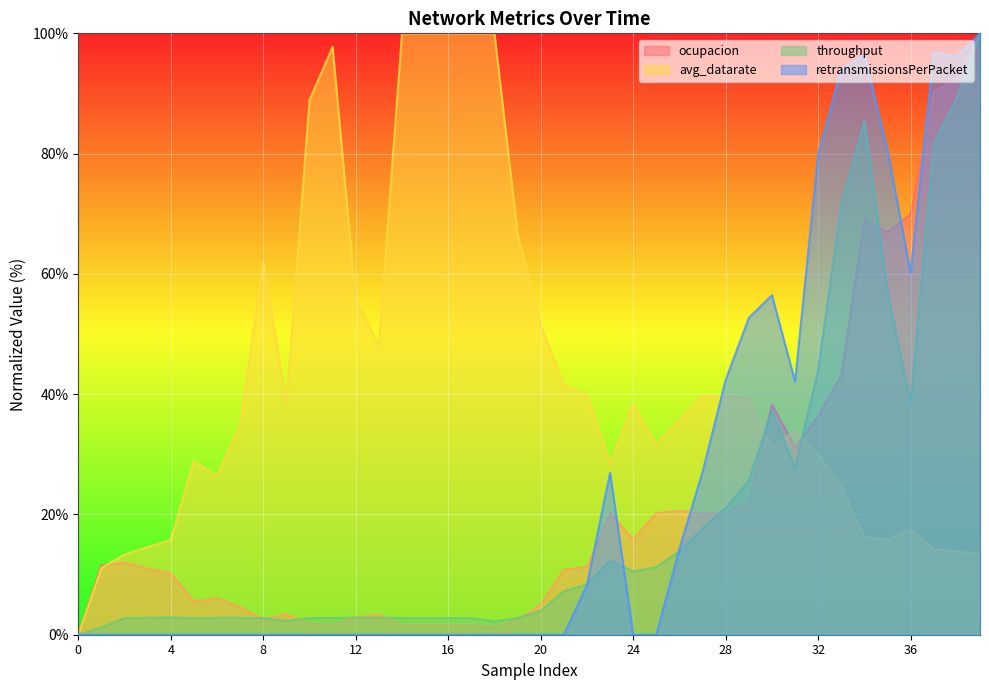

True or false: ocupacion and avg_datarate cross at least once.

True